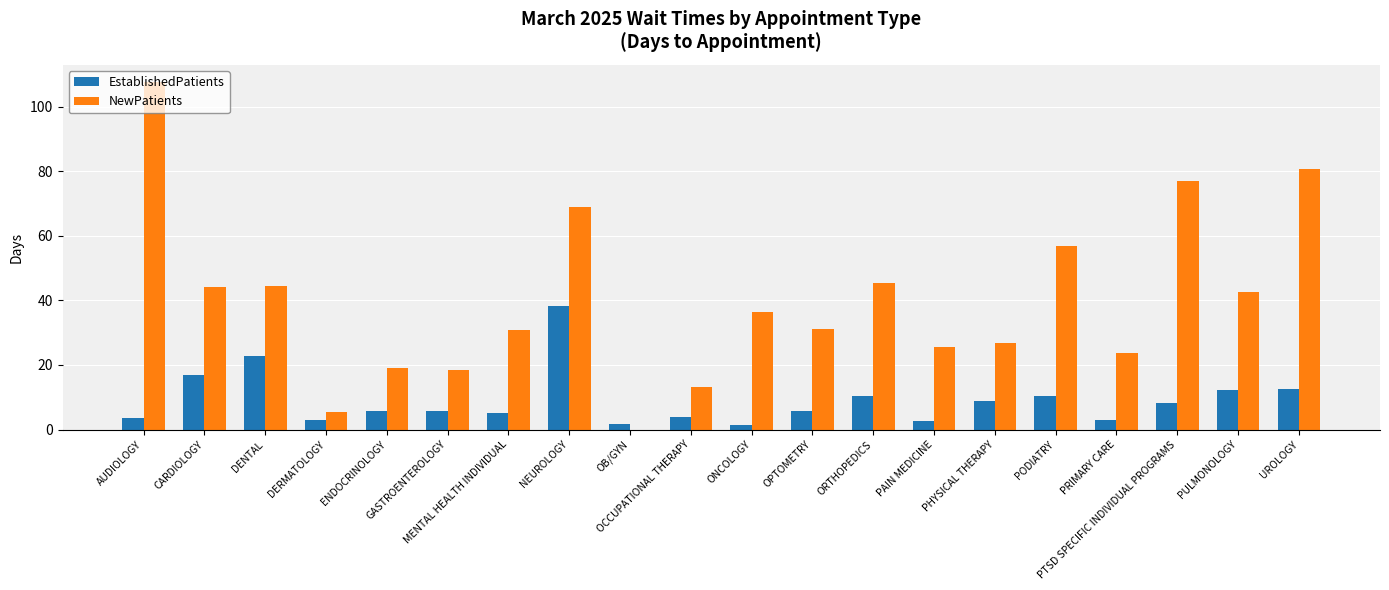

Is it true that EstablishedPatients equals 10.3 at ORTHOPEDICS?

True